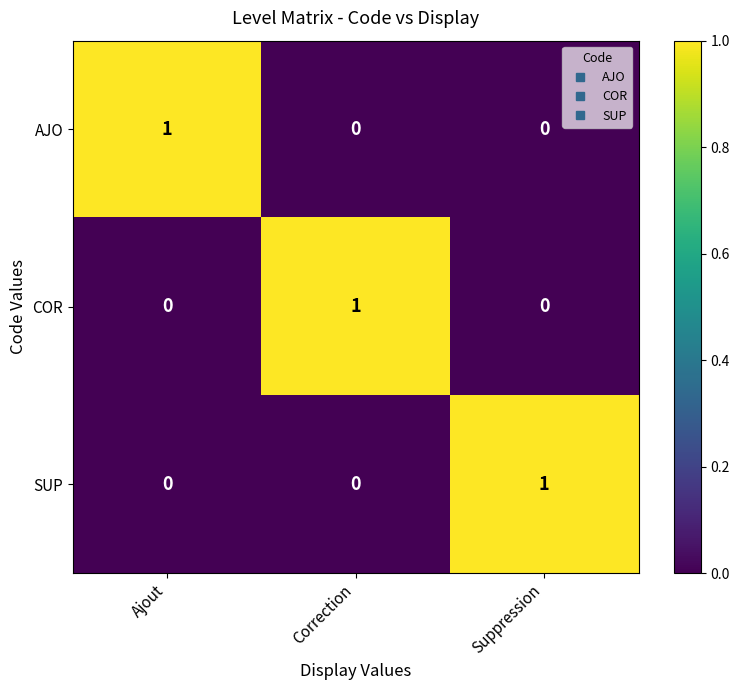

Which category has the highest value in the SUP series?

Suppression